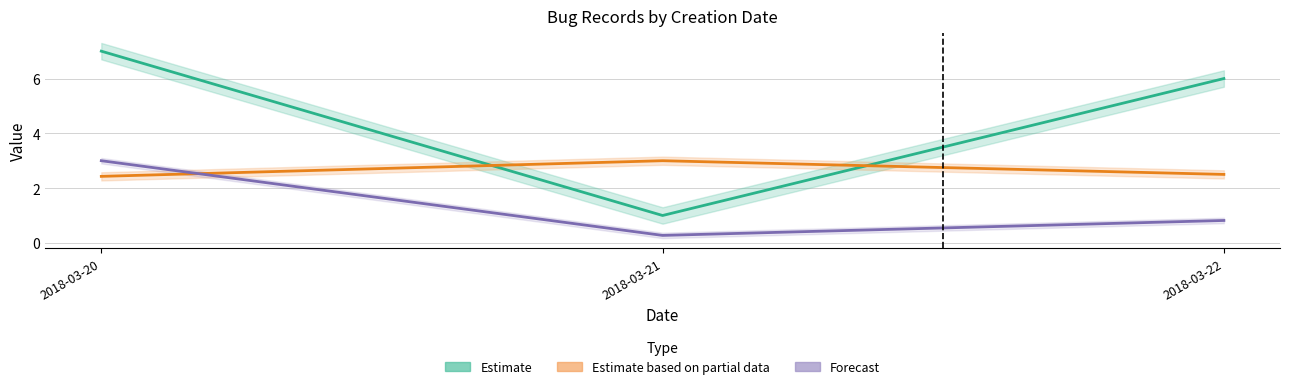

The Estimate series shows 12.4 at 2018-03-20. True or false?

False